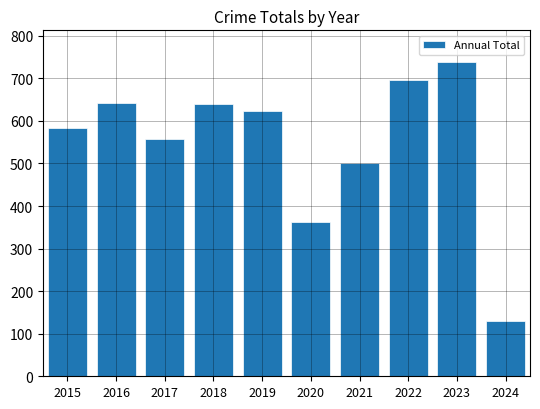

What is the minimum value shown in the chart?

130